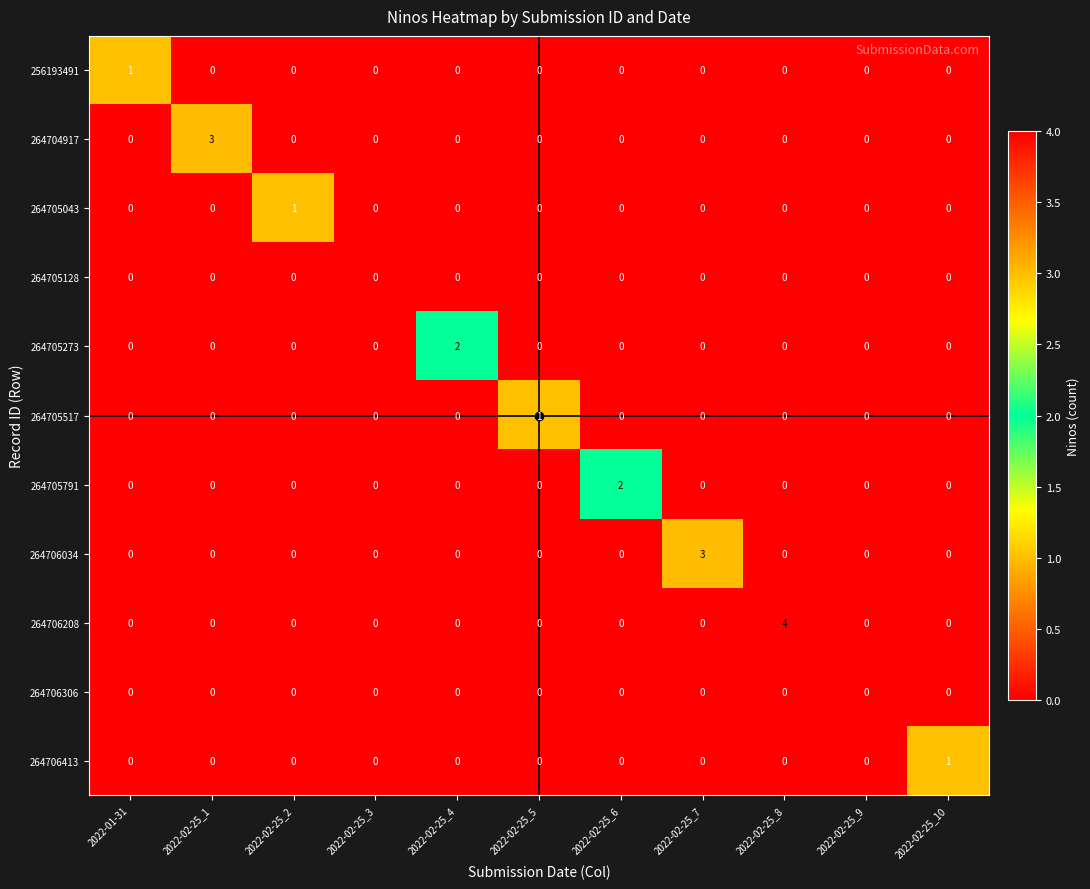

Count the 264706208 values in the range 0 to 1.

10